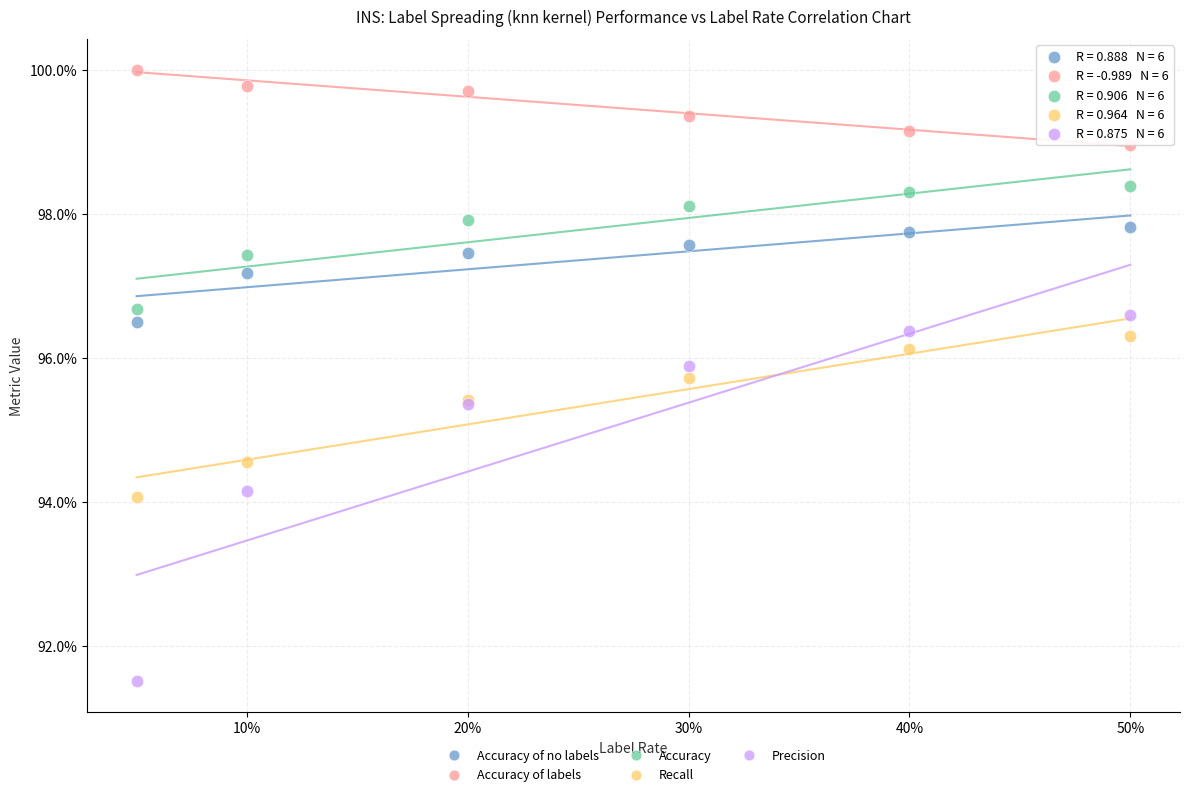

Which series contains the highest Y value?

Accuracy of labels